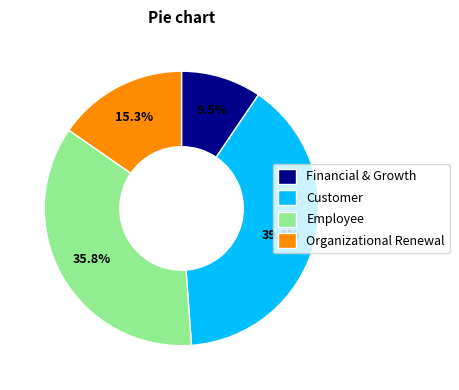

Between Financial & Growth and Employee, which is larger?

Employee